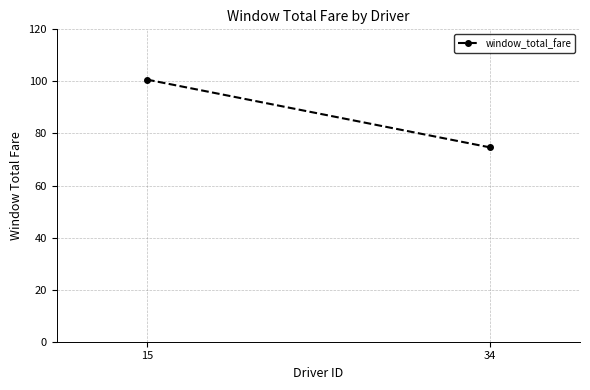

List the labels in order of value, largest first.

15, 34